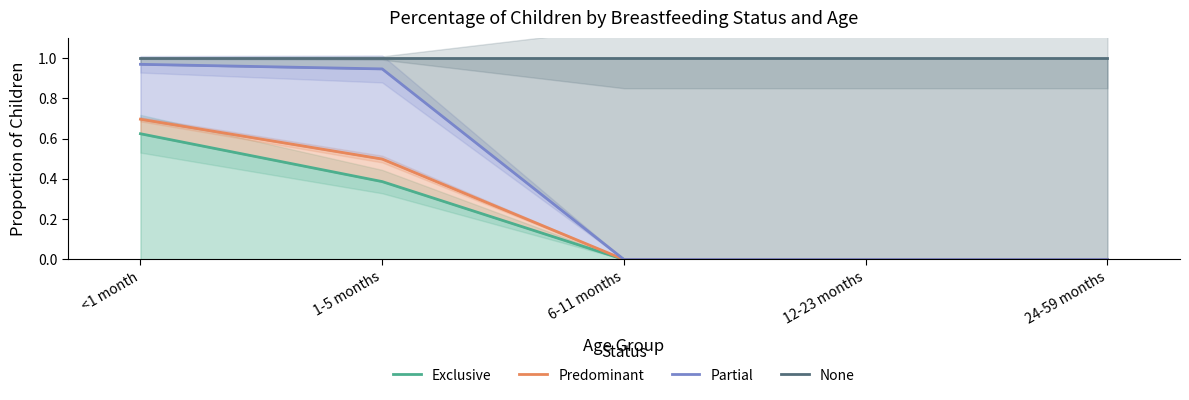

List the labels in order of Partial value, largest first.

<1 month, 1-5 months, 6-11 months, 12-23 months, 24-59 months